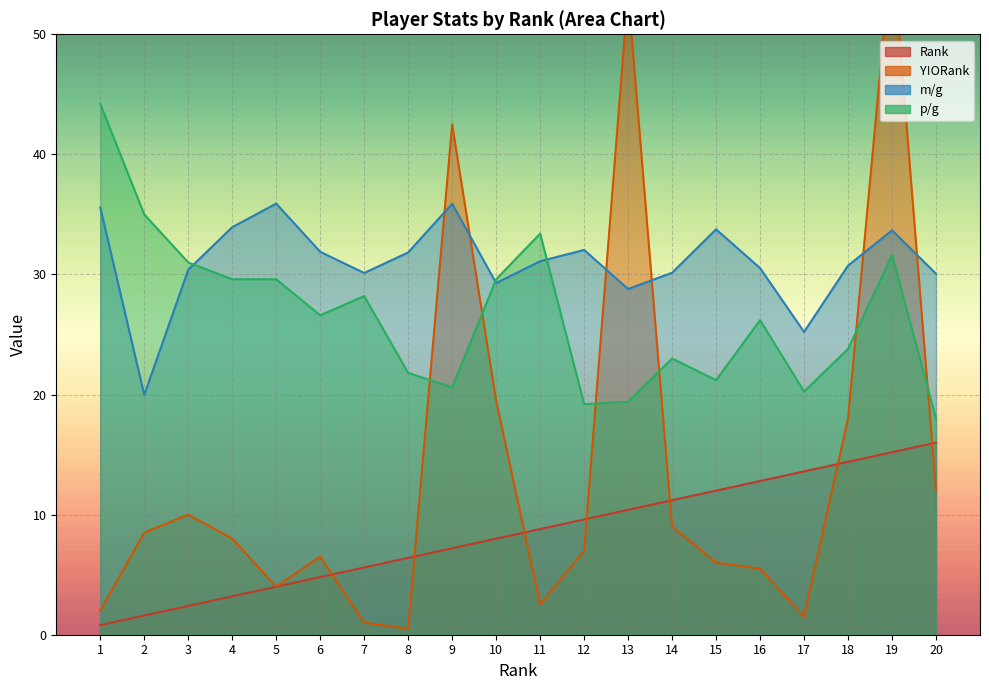

Which label corresponds to the smallest value in the chart?

8